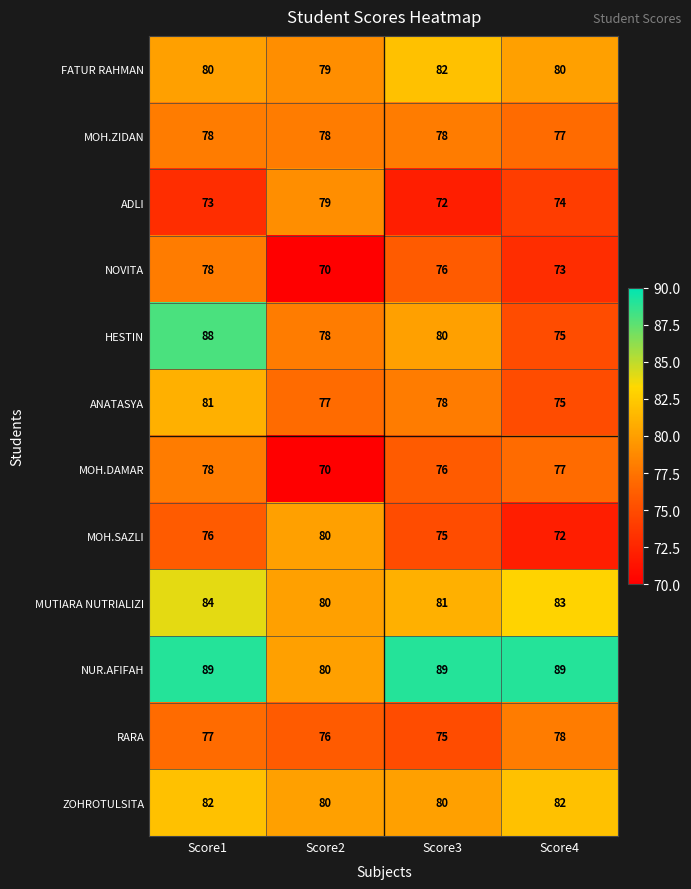

True or false: ADLI has a value of 26 at Score2.

False